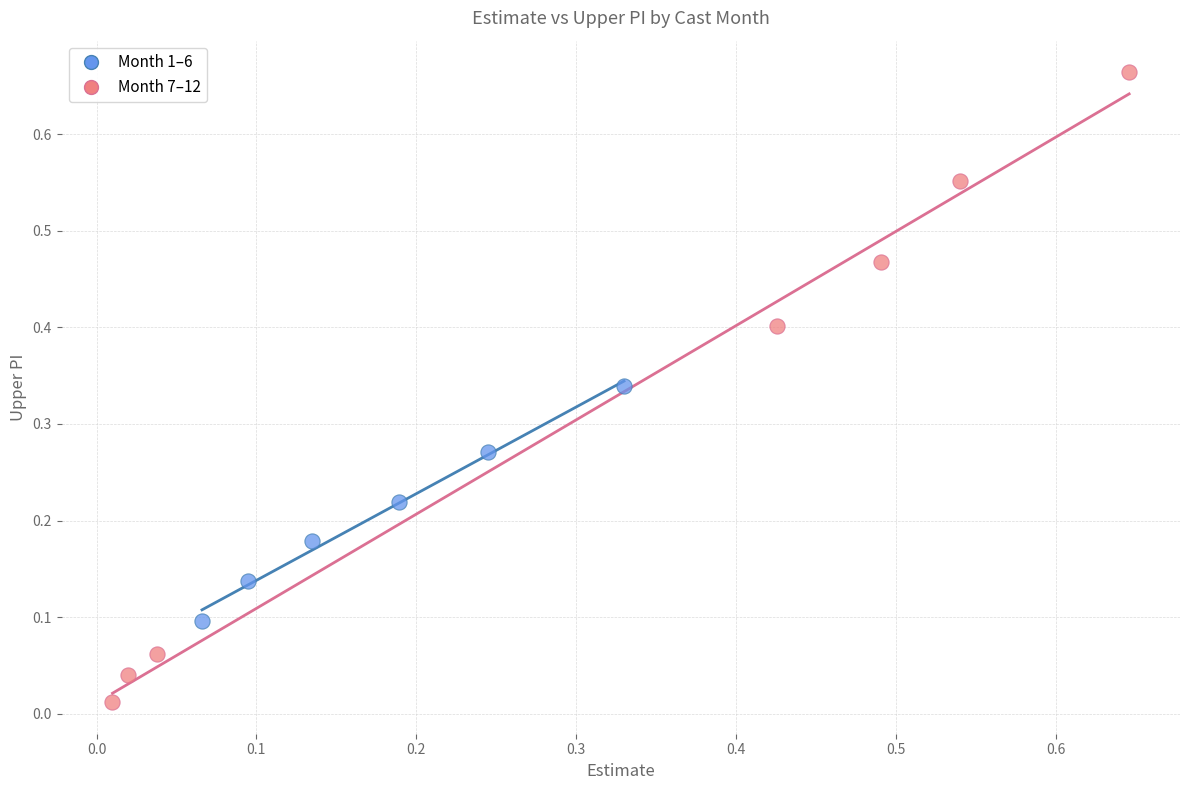

Which series reaches the maximum Y coordinate?

Month 7–12